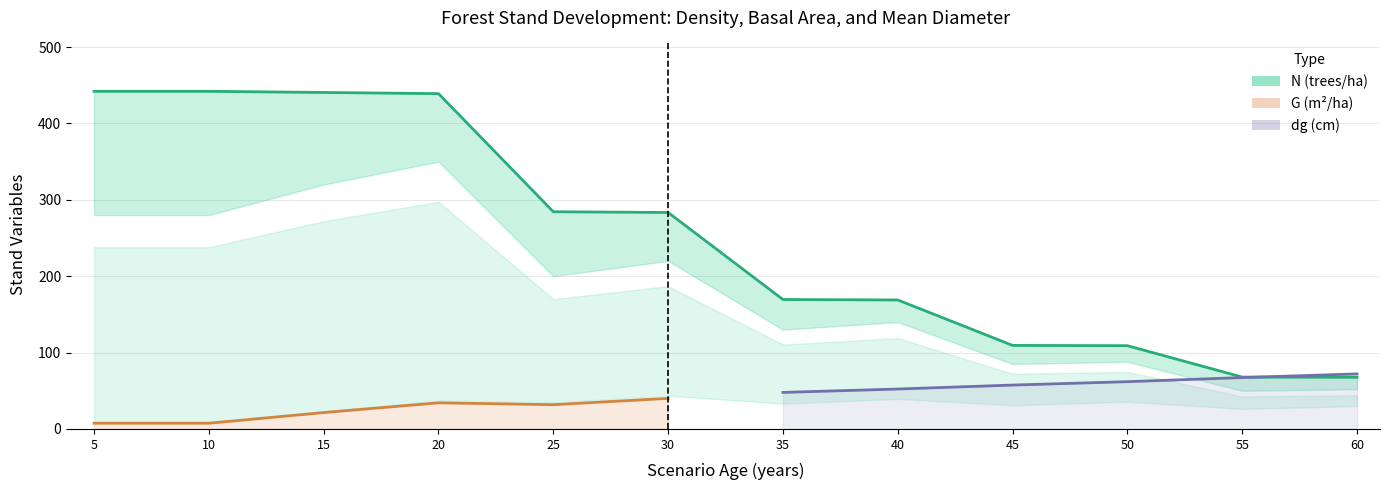

True or false: dg has a value of 67.3 at 55.

True